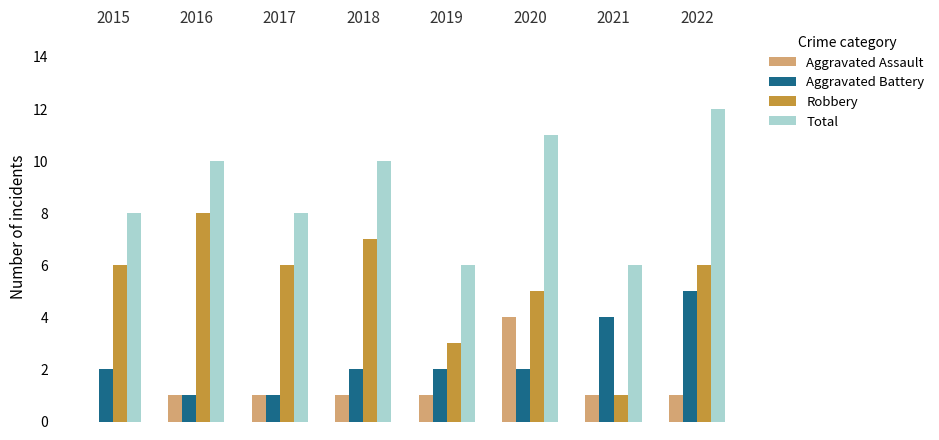

What is the maximum value for Total?

12